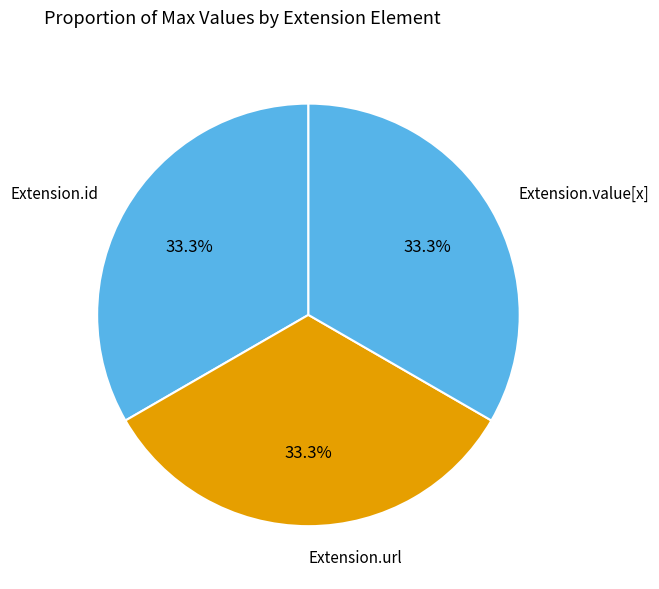

How many segments does this pie chart have?

3